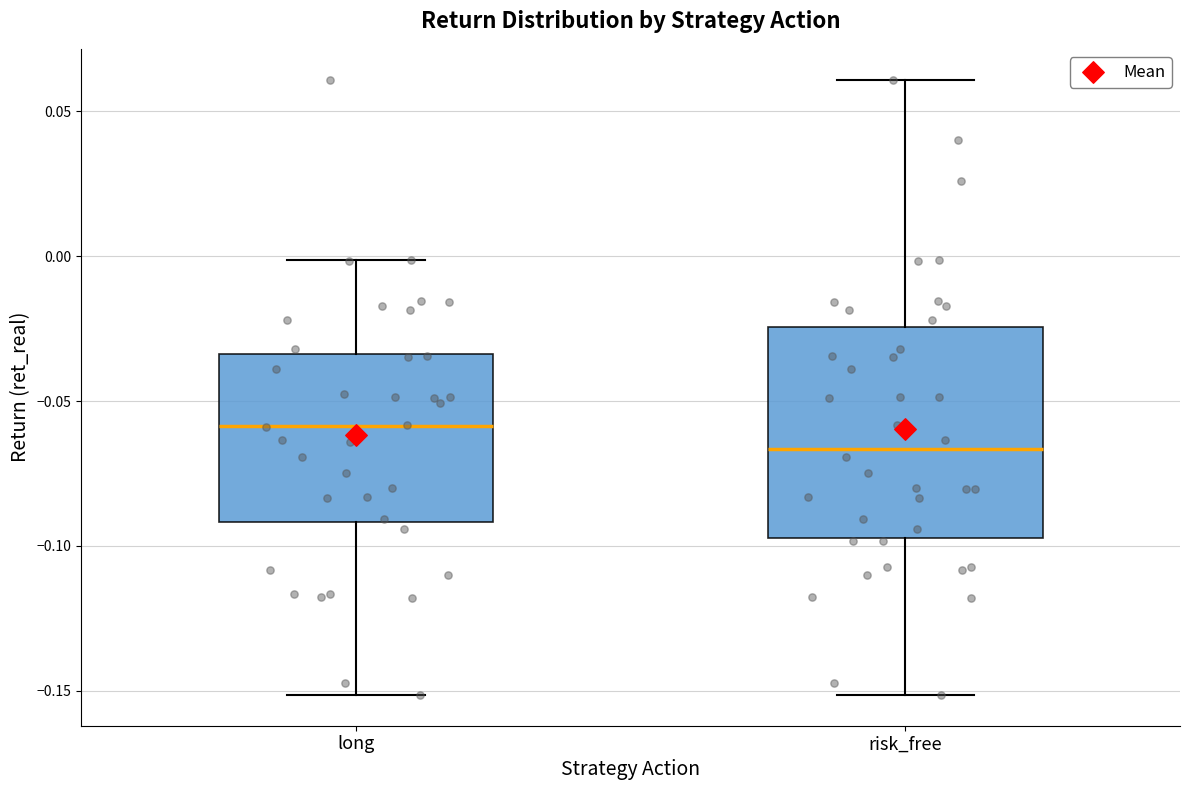

Which box is the tallest, from its lower edge to its upper edge?

risk_free